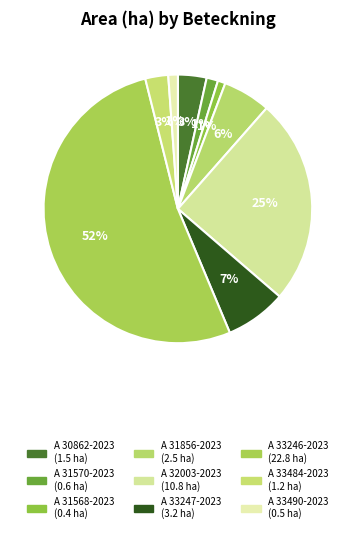

Count the number of slices in the pie.

9